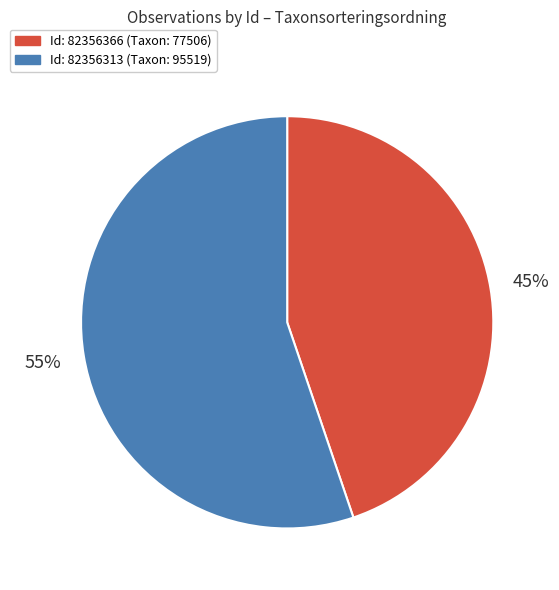

How many slices are in this pie chart?

2